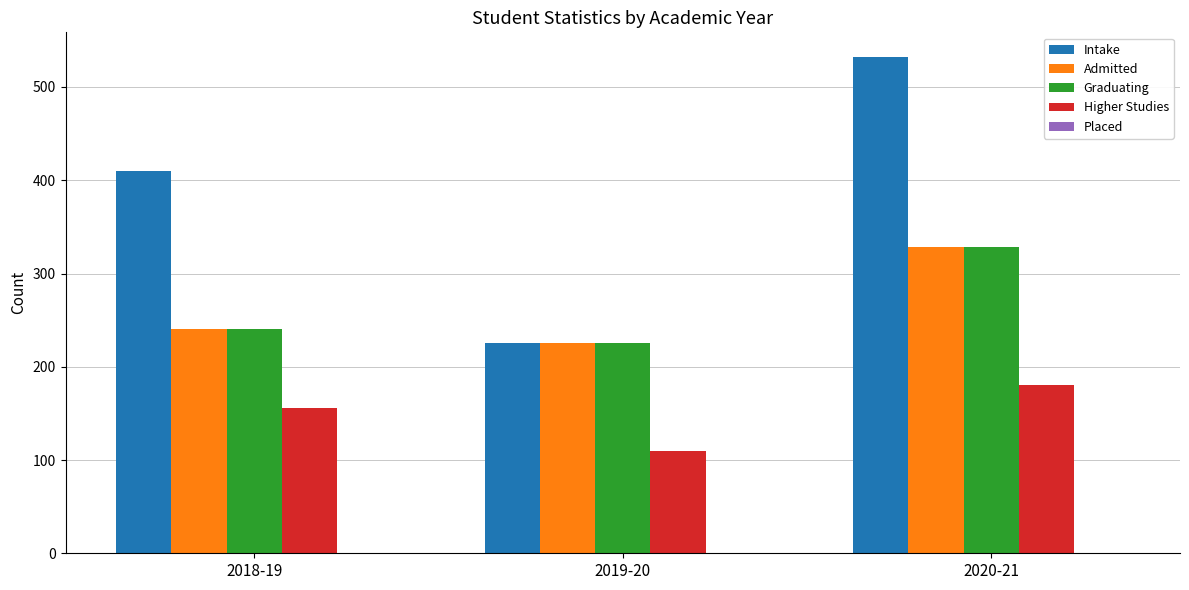

Rank the categories by Higher Studies value from highest to lowest.

2020-21, 2018-19, 2019-20